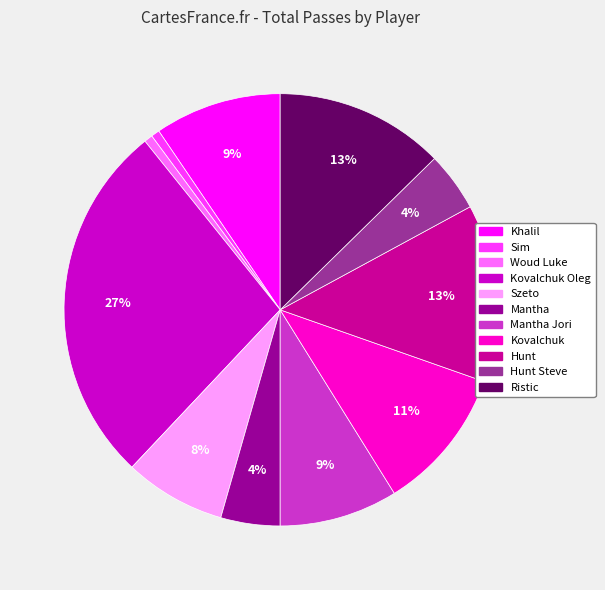

Which has a higher value, Hunt Steve or Mantha Jori?

Mantha Jori